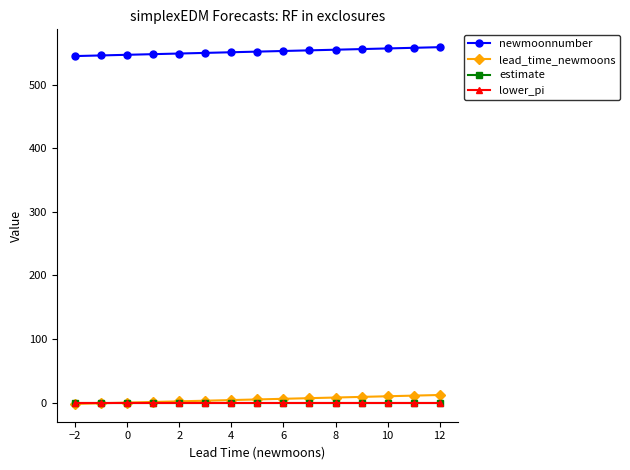

Which series has the largest total across all categories?

newmoonnumber